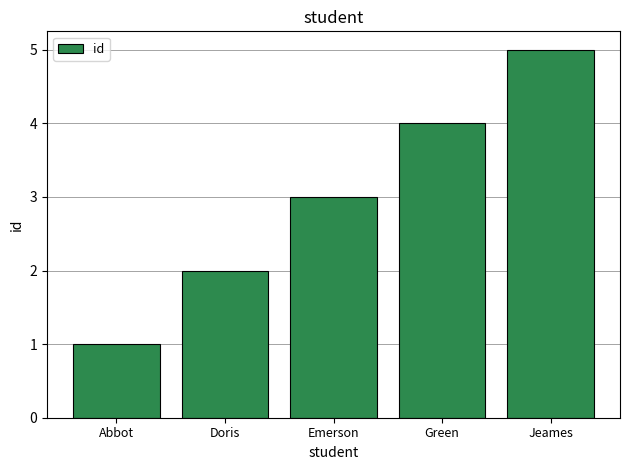

Is it true that the value at Doris is 1?

False